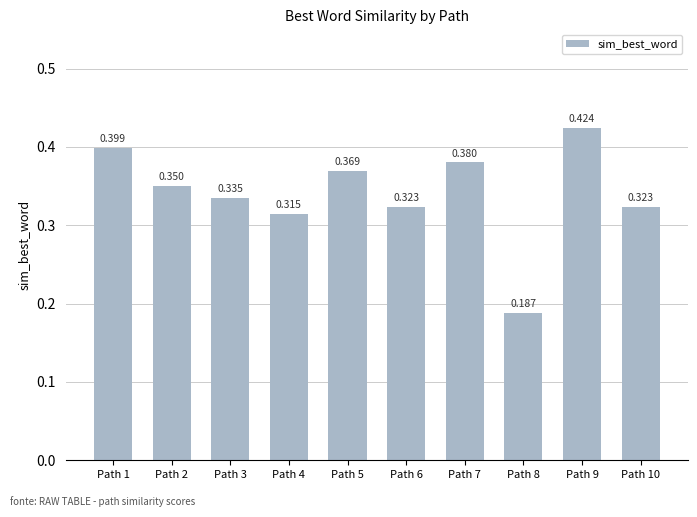

What is the greatest value displayed?

0.4